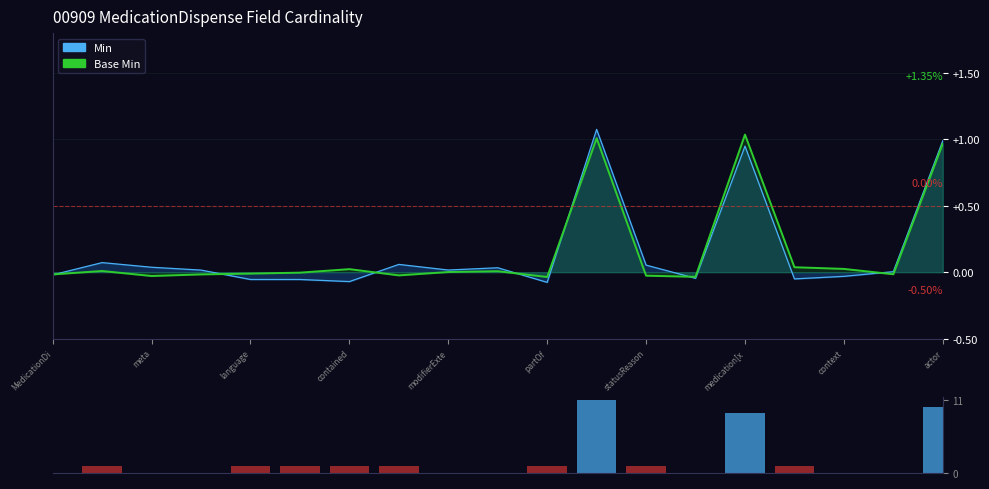

How many bars are there in total?

19